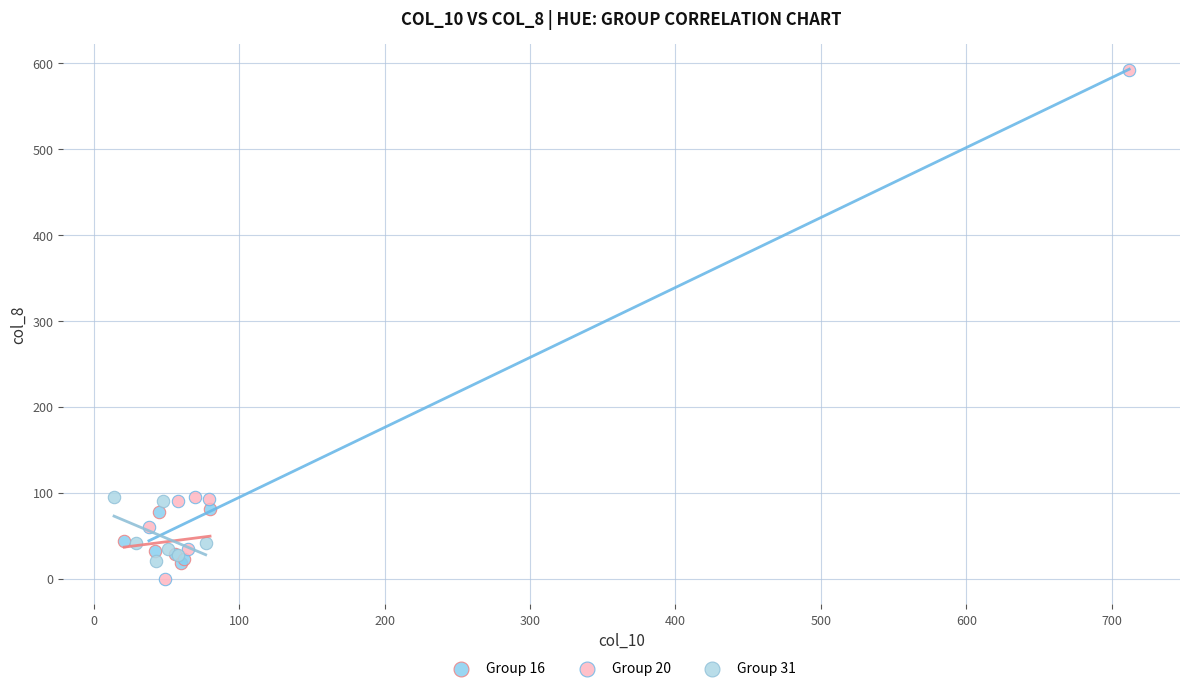

Which series reaches the maximum Y coordinate?

Group 20